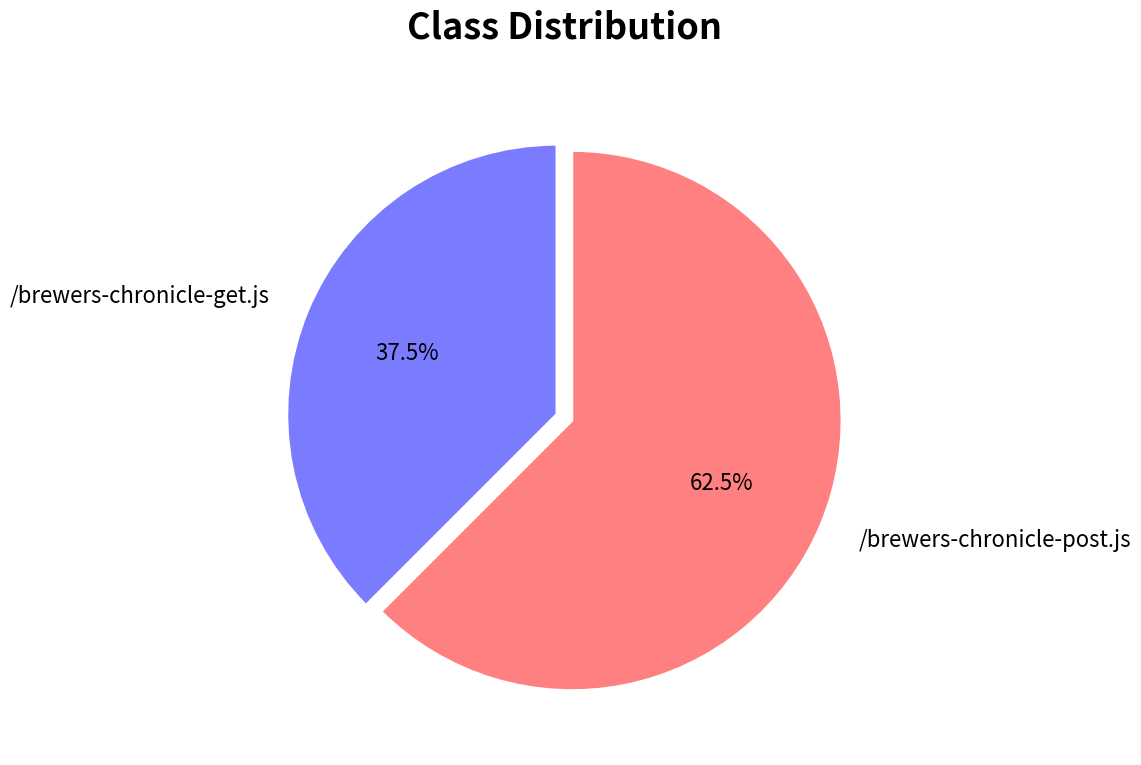

Is there any slice that represents more than half of the pie?

Yes